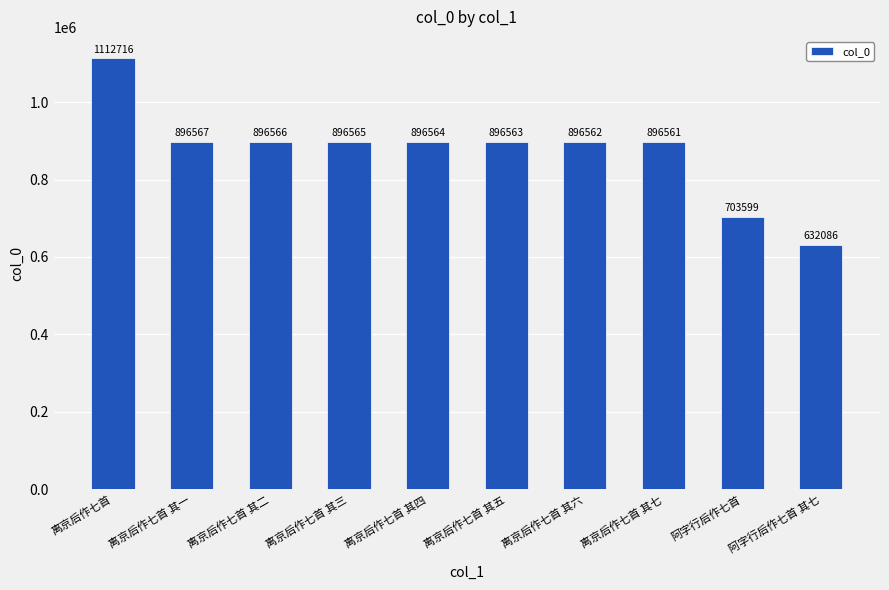

How many data points does each series have?

10